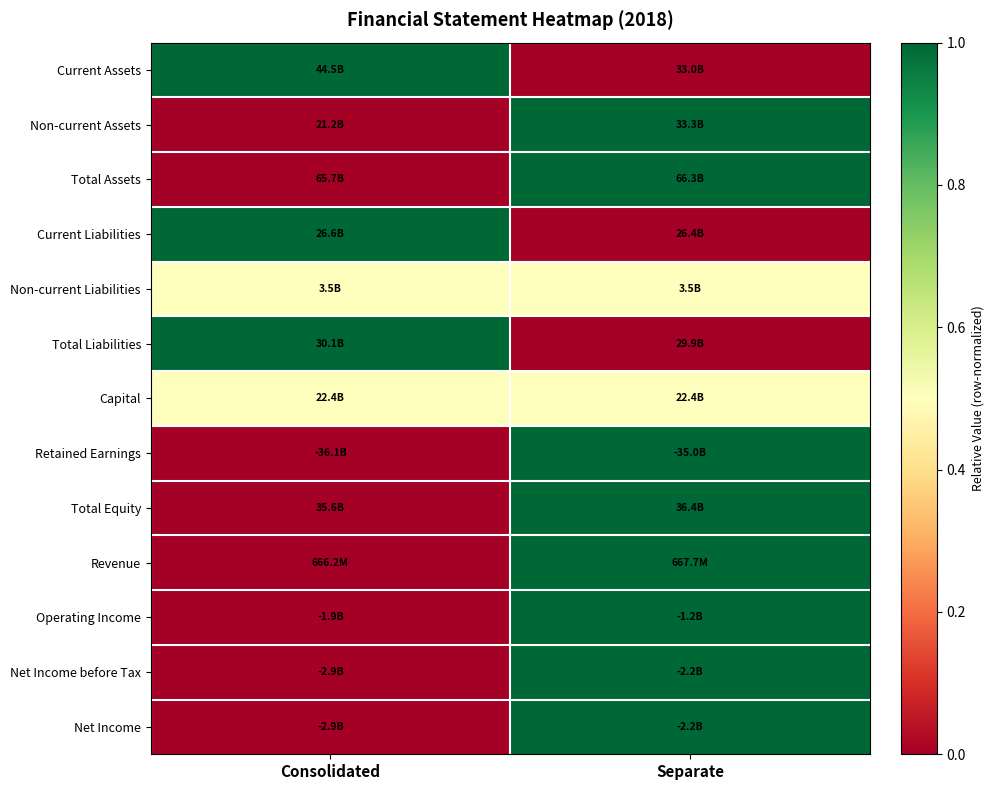

Between Separate and Consolidated, which is larger?

Consolidated